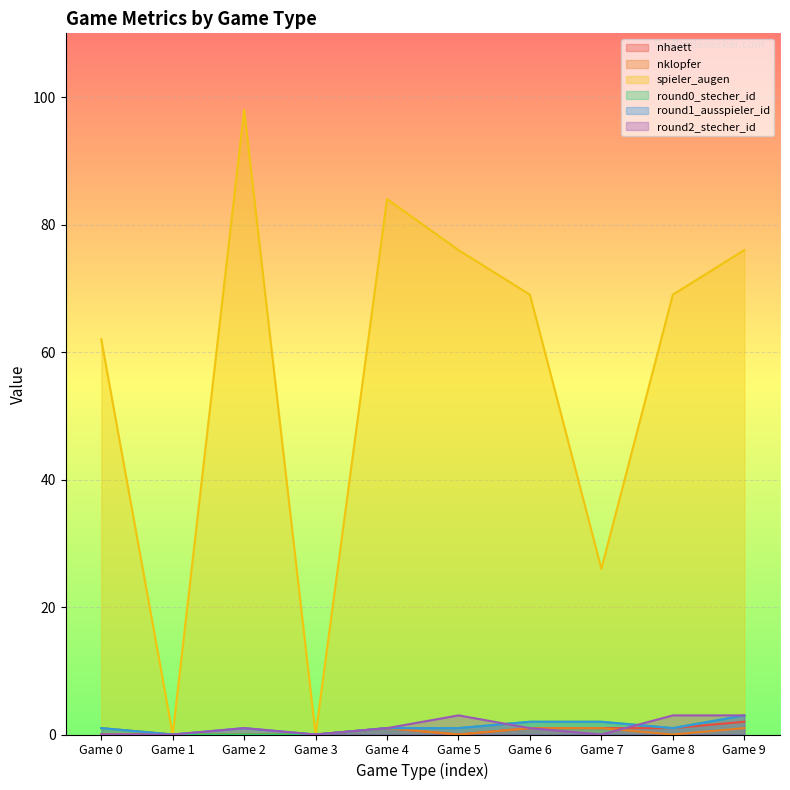

True or false: round1_ausspieler_id and round0_stecher_id intersect in this chart.

False